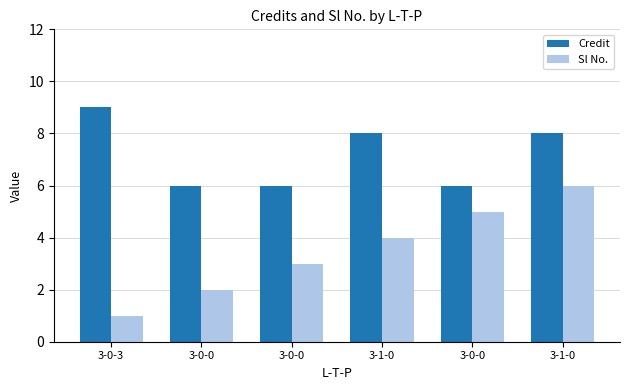

Which series has the largest total across all categories?

Credit